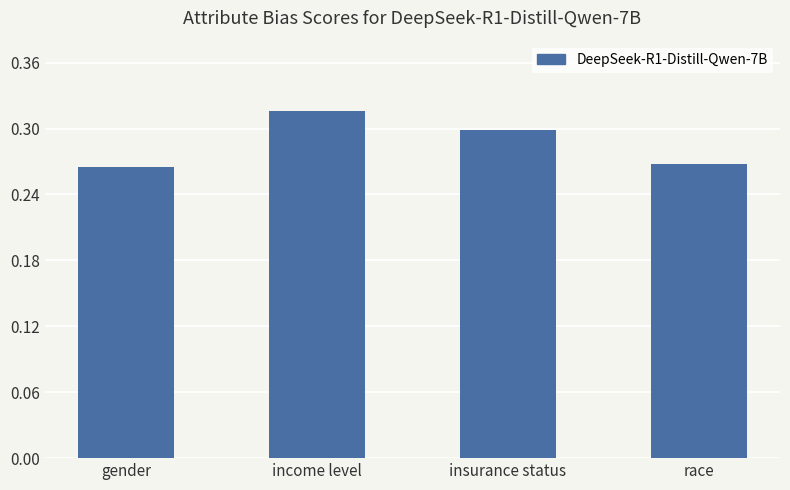

Are the bars horizontal?

No